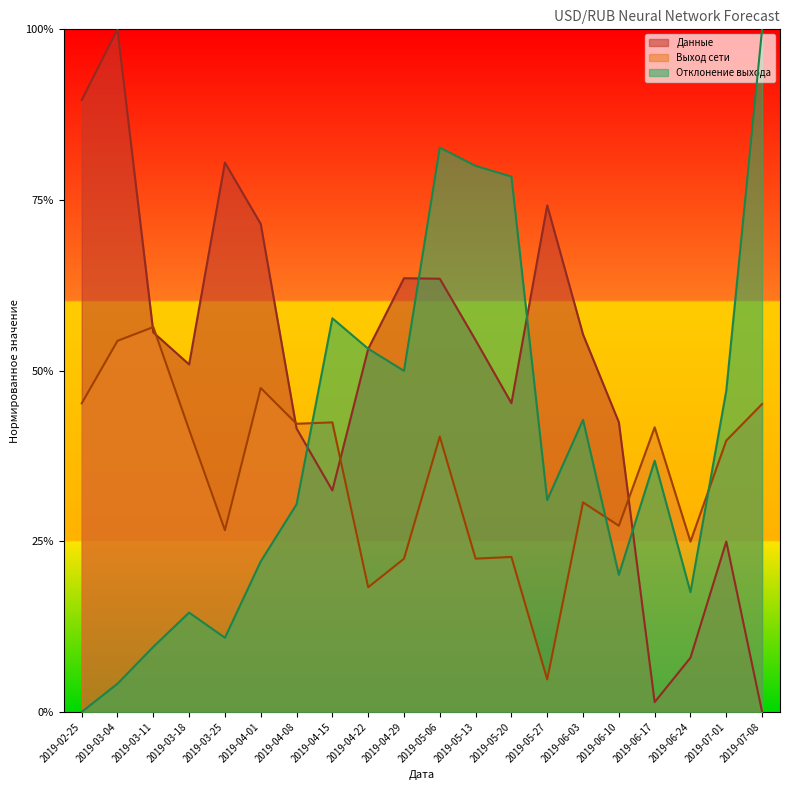

Between which two adjacent categories do Данные and Отклонение выхода first intersect?

2019-04-08 and 2019-04-15